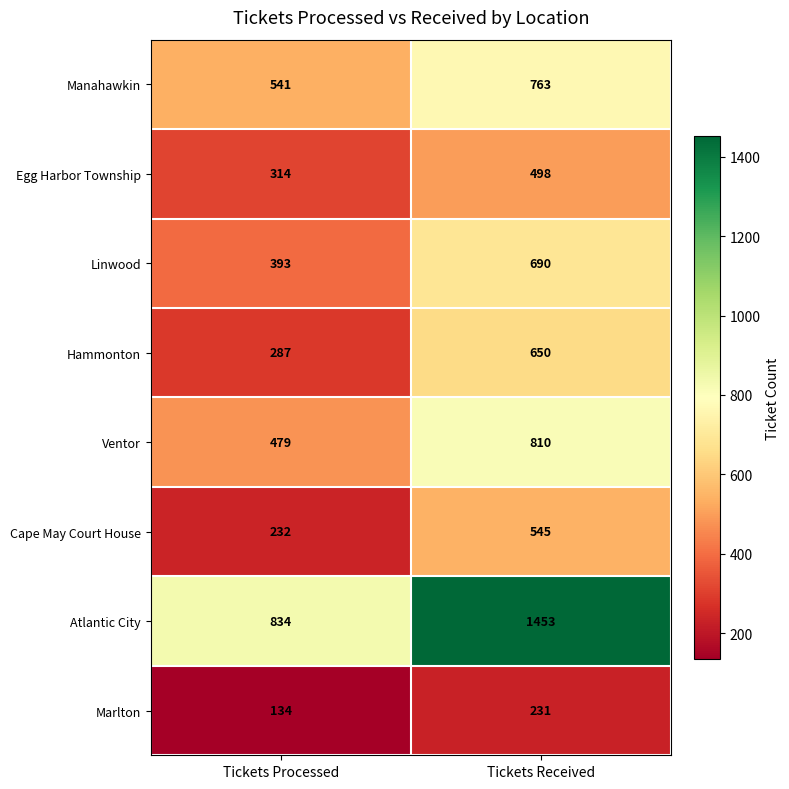

At which category is the sum across all series the highest?

Tickets Received